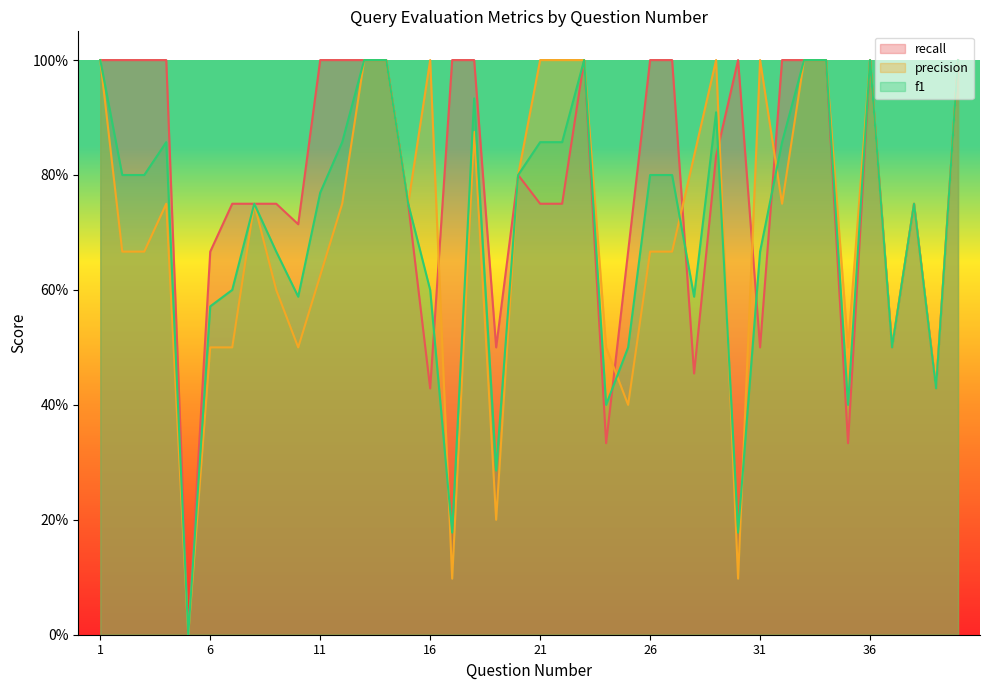

How many series are shown in this chart?

3